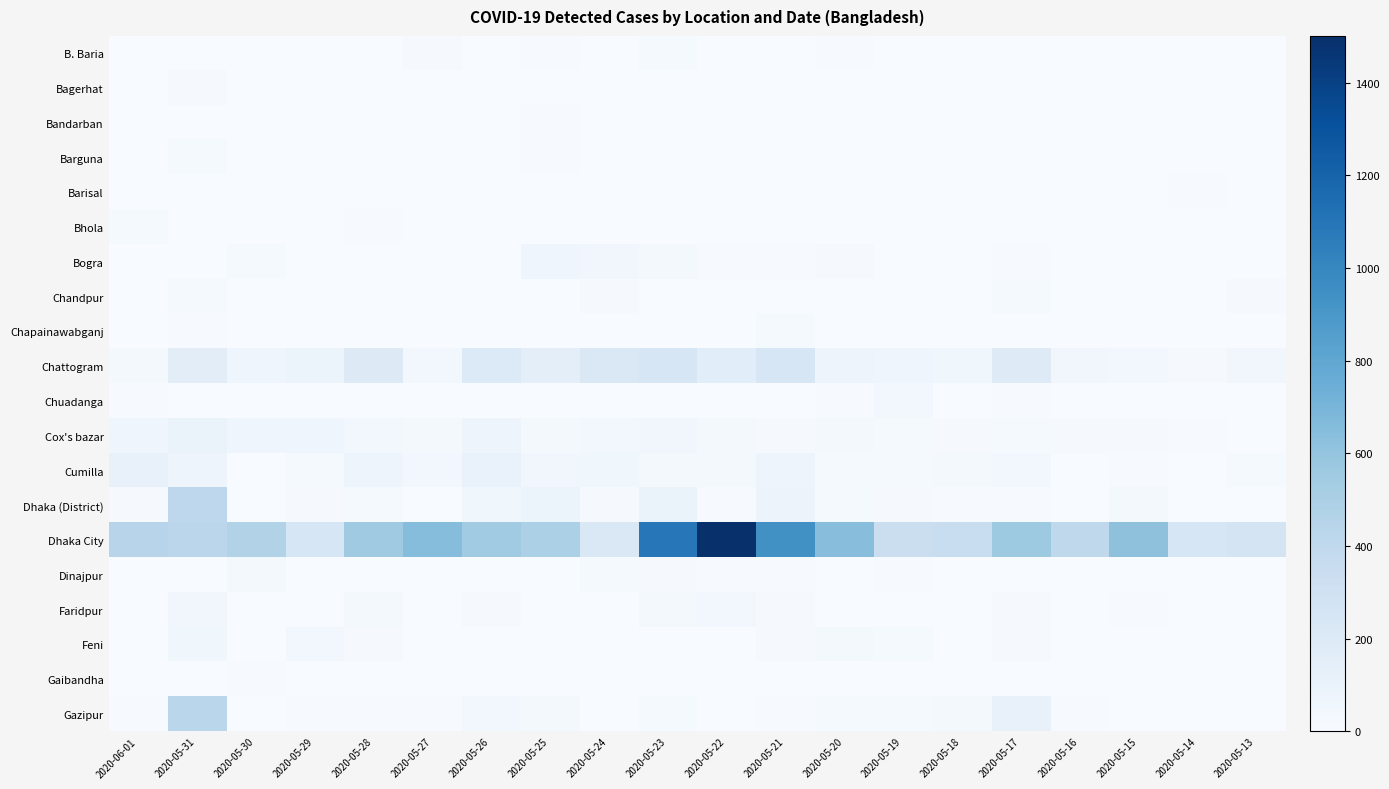

Reading left to right, what are all the values shown in this chart?

B. Baria: 2020-06-01=0	2020-05-31=0	2020-05-30=0	2020-05-29=0	2020-05-28=1	2020-05-27=14	2020-05-26=1	2020-05-25=10	2020-05-24=3	2020-05-23=20	2020-05-22=0	2020-05-21=0	2020-05-20=7	2020-05-19=0	2020-05-18=1	2020-05-17=1	2020-05-16=1	2020-05-15=0	2020-05-14=0	2020-05-13=1
Bagerhat: 2020-06-01=2	2020-05-31=17	2020-05-30=0	2020-05-29=0	2020-05-28=1	2020-05-27=0	2020-05-26=4	2020-05-25=0	2020-05-24=0	2020-05-23=2	2020-05-22=0	2020-05-21=3	2020-05-20=2	2020-05-19=0	2020-05-18=0	2020-05-17=1	2020-05-16=2	2020-05-15=0	2020-05-14=0	2020-05-13=1
Bandarban: 2020-06-01=3	2020-05-31=5	2020-05-30=2	2020-05-29=3	2020-05-28=4	2020-05-27=0	2020-05-26=2	2020-05-25=11	2020-05-24=1	2020-05-23=1	2020-05-22=1	2020-05-21=1	2020-05-20=1	2020-05-19=0	2020-05-18=0	2020-05-17=0	2020-05-16=1	2020-05-15=0	2020-05-14=0	2020-05-13=0
Barguna: 2020-06-01=0	2020-05-31=23	2020-05-30=0	2020-05-29=0	2020-05-28=0	2020-05-27=0	2020-05-26=0	2020-05-25=6	2020-05-24=1	2020-05-23=0	2020-05-22=0	2020-05-21=0	2020-05-20=0	2020-05-19=0	2020-05-18=2	2020-05-17=1	2020-05-16=0	2020-05-15=1	2020-05-14=0	2020-05-13=3
Barisal: 2020-06-01=0	2020-05-31=0	2020-05-30=0	2020-05-29=2	2020-05-28=0	2020-05-27=0	2020-05-26=0	2020-05-25=4	2020-05-24=0	2020-05-23=3	2020-05-22=1	2020-05-21=0	2020-05-20=0	2020-05-19=0	2020-05-18=1	2020-05-17=3	2020-05-16=1	2020-05-15=1	2020-05-14=6	2020-05-13=0
Bhola: 2020-06-01=23	2020-05-31=0	2020-05-30=0	2020-05-29=0	2020-05-28=9	2020-05-27=0	2020-05-26=0	2020-05-25=0	2020-05-24=1	2020-05-23=0	2020-05-22=0	2020-05-21=1	2020-05-20=1	2020-05-19=0	2020-05-18=0	2020-05-17=1	2020-05-16=0	2020-05-15=3	2020-05-14=0	2020-05-13=0
Bogra: 2020-06-01=0	2020-05-31=0	2020-05-30=22	2020-05-29=0	2020-05-28=0	2020-05-27=0	2020-05-26=0	2020-05-25=59	2020-05-24=47	2020-05-23=27	2020-05-22=7	2020-05-21=11	2020-05-20=16	2020-05-19=0	2020-05-18=0	2020-05-17=11	2020-05-16=0	2020-05-15=0	2020-05-14=0	2020-05-13=0
Chandpur: 2020-06-01=4	2020-05-31=18	2020-05-30=0	2020-05-29=0	2020-05-28=2	2020-05-27=0	2020-05-26=4	2020-05-25=0	2020-05-24=13	2020-05-23=4	2020-05-22=0	2020-05-21=5	2020-05-20=2	2020-05-19=2	2020-05-18=3	2020-05-17=18	2020-05-16=0	2020-05-15=1	2020-05-14=0	2020-05-13=12
Chapainawabganj: 2020-06-01=0	2020-05-31=8	2020-05-30=0	2020-05-29=2	2020-05-28=3	2020-05-27=3	2020-05-26=0	2020-05-25=0	2020-05-24=2	2020-05-23=3	2020-05-22=5	2020-05-21=21	2020-05-20=0	2020-05-19=0	2020-05-18=0	2020-05-17=0	2020-05-16=1	2020-05-15=0	2020-05-14=0	2020-05-13=2
Chattogram: 2020-06-01=24	2020-05-31=153	2020-05-30=62	2020-05-29=88	2020-05-28=190	2020-05-27=38	2020-05-26=203	2020-05-25=151	2020-05-24=216	2020-05-23=240	2020-05-22=160	2020-05-21=245	2020-05-20=76	2020-05-19=66	2020-05-18=56	2020-05-17=183	2020-05-16=48	2020-05-15=46	2020-05-14=13	2020-05-13=48
Chuadanga: 2020-06-01=6	2020-05-31=0	2020-05-30=4	2020-05-29=1	2020-05-28=0	2020-05-27=0	2020-05-26=2	2020-05-25=0	2020-05-24=0	2020-05-23=0	2020-05-22=0	2020-05-21=2	2020-05-20=8	2020-05-19=38	2020-05-18=0	2020-05-17=11	2020-05-16=5	2020-05-15=2	2020-05-14=0	2020-05-13=0
Cox's bazar: 2020-06-01=64	2020-05-31=98	2020-05-30=68	2020-05-29=60	2020-05-28=38	2020-05-27=35	2020-05-26=73	2020-05-25=33	2020-05-24=46	2020-05-23=51	2020-05-22=33	2020-05-21=14	2020-05-20=24	2020-05-19=22	2020-05-18=12	2020-05-17=20	2020-05-16=12	2020-05-15=12	2020-05-14=6	2020-05-13=5
Cumilla: 2020-06-01=111	2020-05-31=75	2020-05-30=0	2020-05-29=18	2020-05-28=73	2020-05-27=43	2020-05-26=104	2020-05-25=51	2020-05-24=57	2020-05-23=25	2020-05-22=29	2020-05-21=73	2020-05-20=20	2020-05-19=19	2020-05-18=34	2020-05-17=39	2020-05-16=4	2020-05-15=11	2020-05-14=2	2020-05-13=19
Dhaka (District): 2020-06-01=13	2020-05-31=414	2020-05-30=0	2020-05-29=12	2020-05-28=21	2020-05-27=3	2020-05-26=56	2020-05-25=78	2020-05-24=17	2020-05-23=94	2020-05-22=7	2020-05-21=84	2020-05-20=23	2020-05-19=15	2020-05-18=6	2020-05-17=8	2020-05-16=4	2020-05-15=25	2020-05-14=3	2020-05-13=3
Dhaka City: 2020-06-01=445	2020-05-31=428	2020-05-30=470	2020-05-29=237	2020-05-28=556	2020-05-27=649	2020-05-26=546	2020-05-25=497	2020-05-24=212	2020-05-23=1088	2020-05-22=1501	2020-05-21=939	2020-05-20=642	2020-05-19=330	2020-05-18=349	2020-05-17=560	2020-05-16=409	2020-05-15=616	2020-05-14=236	2020-05-13=261
Dinajpur: 2020-06-01=0	2020-05-31=0	2020-05-30=26	2020-05-29=1	2020-05-28=1	2020-05-27=0	2020-05-26=3	2020-05-25=1	2020-05-24=22	2020-05-23=16	2020-05-22=6	2020-05-21=11	2020-05-20=3	2020-05-19=6	2020-05-18=1	2020-05-17=3	2020-05-16=1	2020-05-15=0	2020-05-14=4	2020-05-13=2
Faridpur: 2020-06-01=0	2020-05-31=51	2020-05-30=0	2020-05-29=0	2020-05-28=25	2020-05-27=0	2020-05-26=12	2020-05-25=1	2020-05-24=1	2020-05-23=27	2020-05-22=37	2020-05-21=13	2020-05-20=1	2020-05-19=4	2020-05-18=4	2020-05-17=15	2020-05-16=1	2020-05-15=7	2020-05-14=3	2020-05-13=0
Feni: 2020-06-01=5	2020-05-31=58	2020-05-30=5	2020-05-29=44	2020-05-28=13	2020-05-27=0	2020-05-26=3	2020-05-25=0	2020-05-24=1	2020-05-23=2	2020-05-22=0	2020-05-21=14	2020-05-20=28	2020-05-19=22	2020-05-18=1	2020-05-17=12	2020-05-16=4	2020-05-15=1	2020-05-14=0	2020-05-13=0
Gaibandha: 2020-06-01=3	2020-05-31=0	2020-05-30=8	2020-05-29=0	2020-05-28=4	2020-05-27=1	2020-05-26=0	2020-05-25=4	2020-05-24=4	2020-05-23=1	2020-05-22=0	2020-05-21=0	2020-05-20=0	2020-05-19=0	2020-05-18=1	2020-05-17=0	2020-05-16=0	2020-05-15=0	2020-05-14=1	2020-05-13=0
Gazipur: 2020-06-01=7	2020-05-31=430	2020-05-30=0	2020-05-29=6	2020-05-28=11	2020-05-27=9	2020-05-26=38	2020-05-25=27	2020-05-24=0	2020-05-23=22	2020-05-22=4	2020-05-21=8	2020-05-20=18	2020-05-19=19	2020-05-18=30	2020-05-17=113	2020-05-16=9	2020-05-15=5	2020-05-14=1	2020-05-13=2